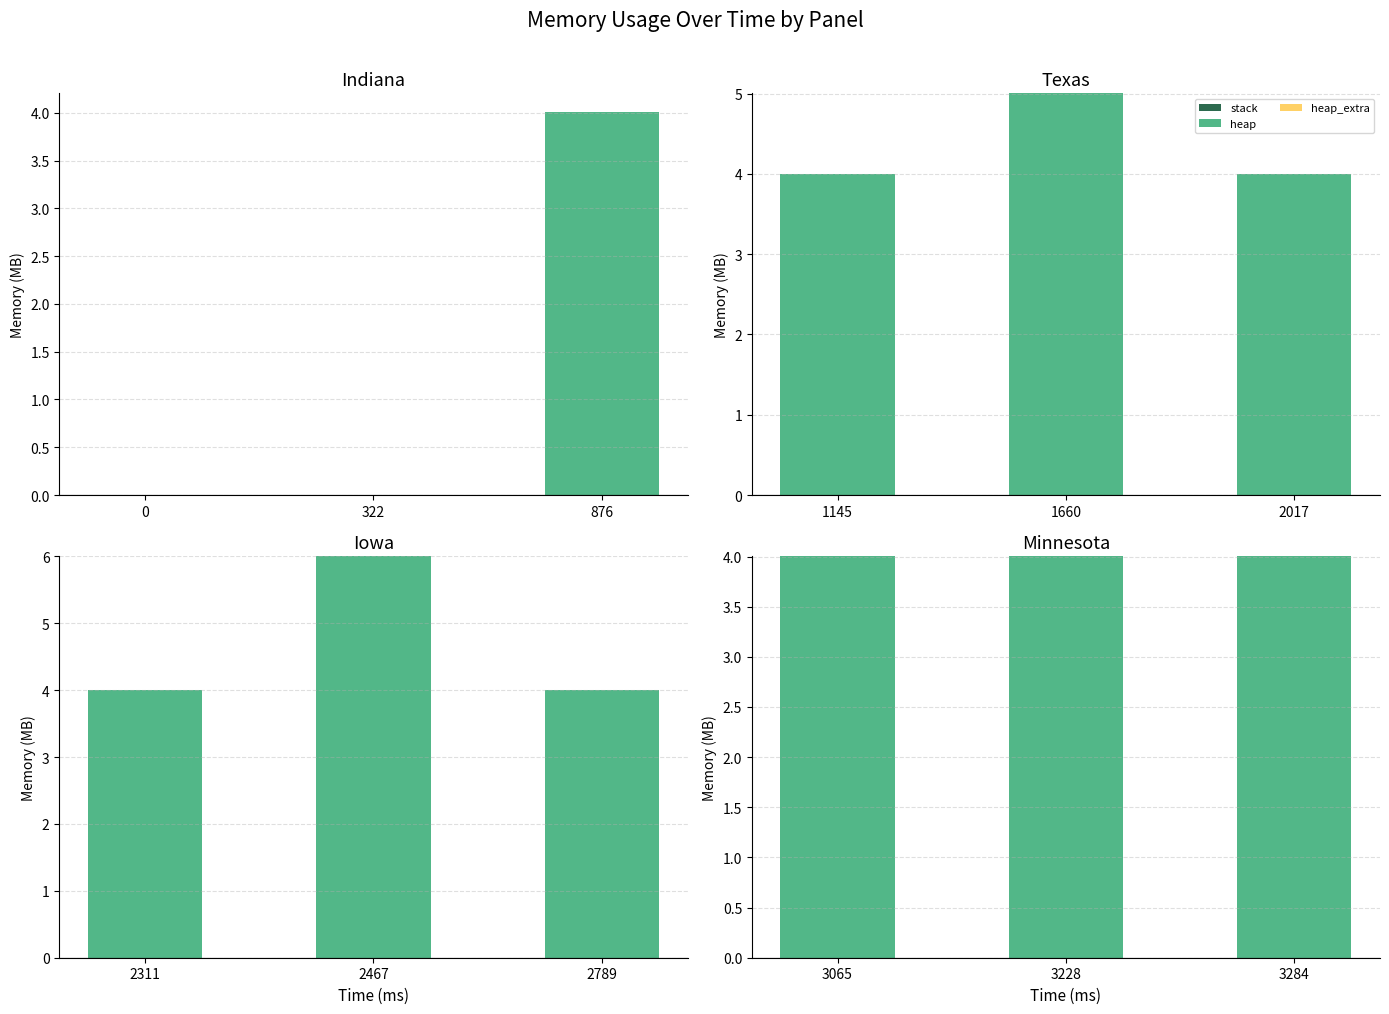

Which series changed the most between 0 and 876?

heap